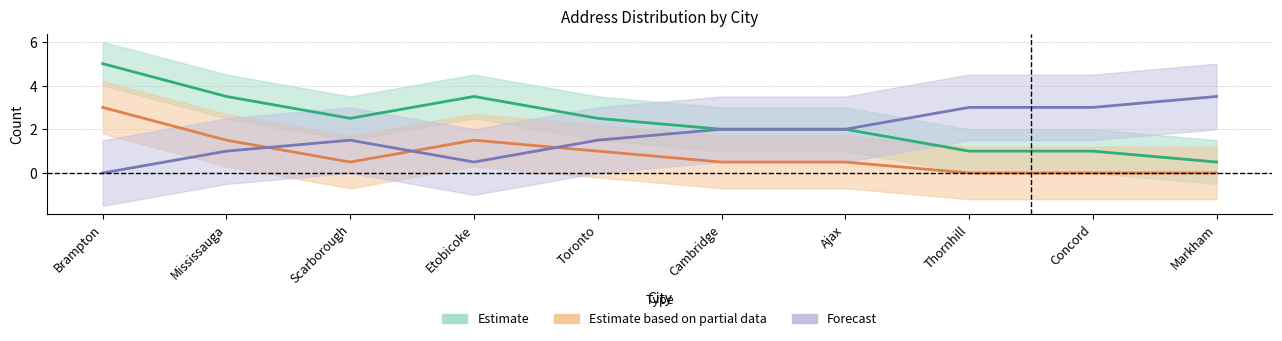

How many Estimate based on partial data values are between 0 and 1?

7